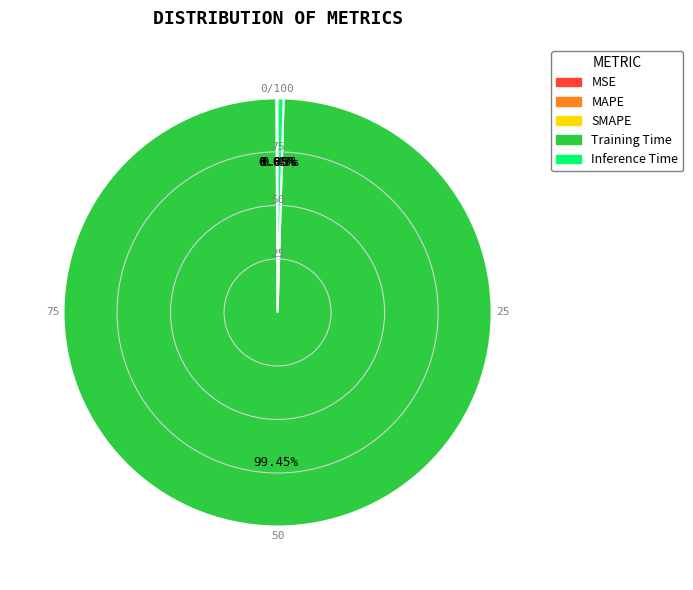

Which category has the biggest portion of the pie?

Training Time